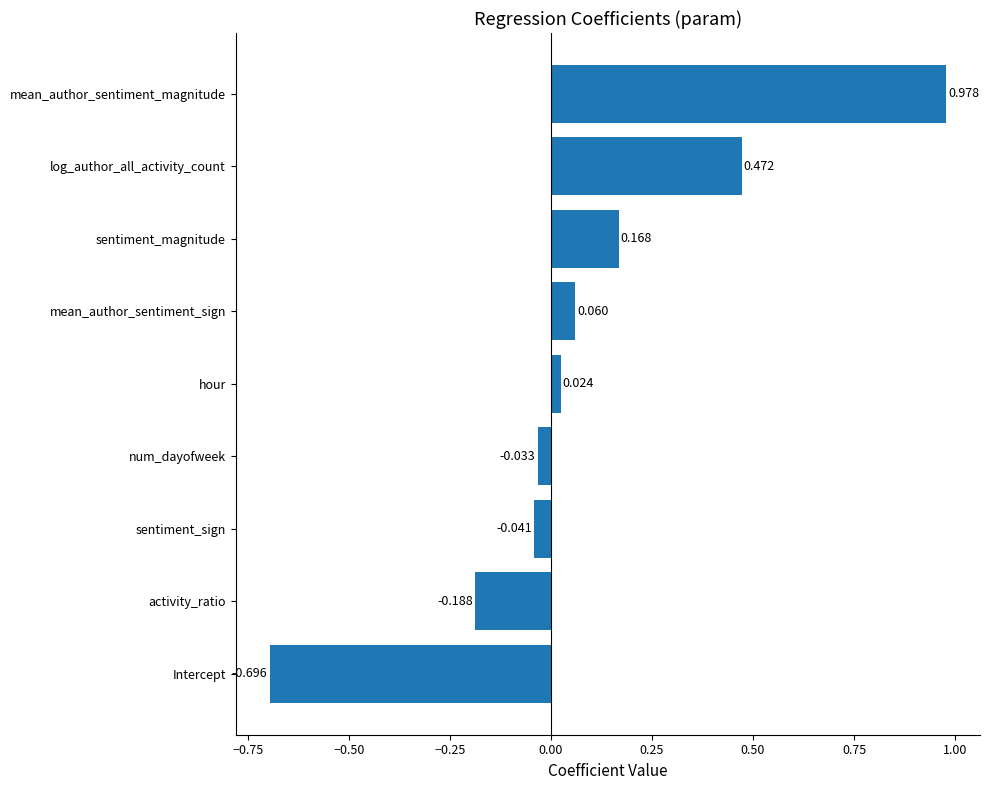

Which label corresponds to the smallest value in the chart?

Intercept